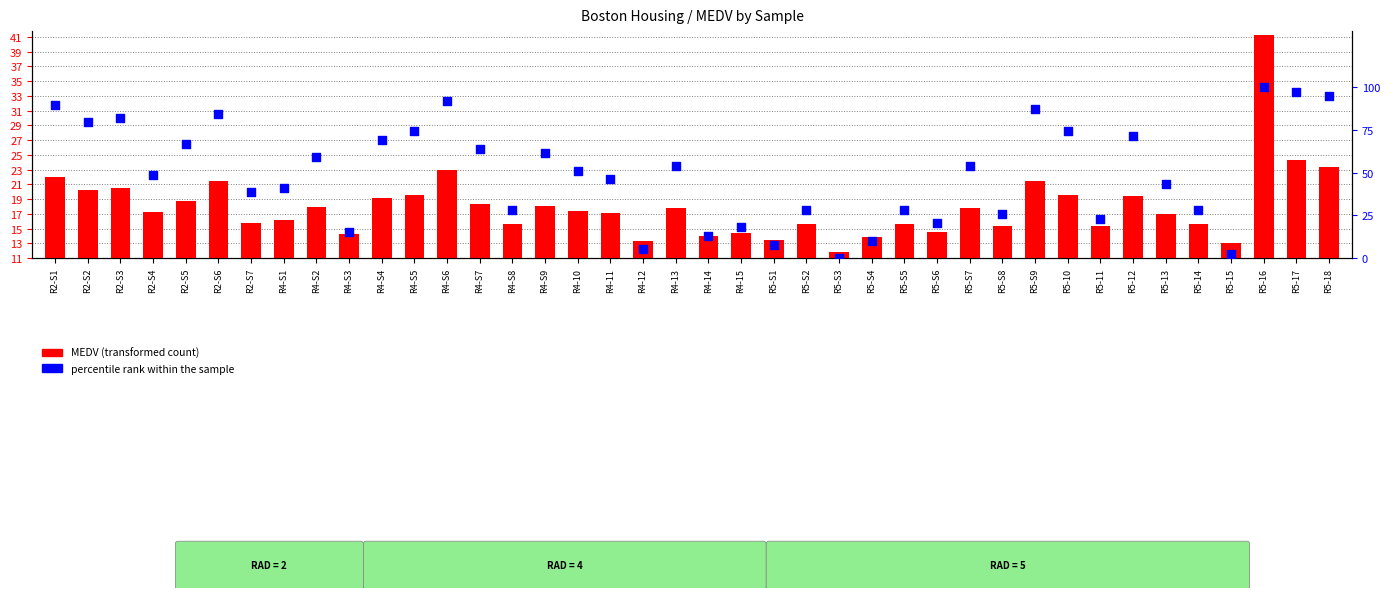

At how many categories does at least one series exceed 23?

31